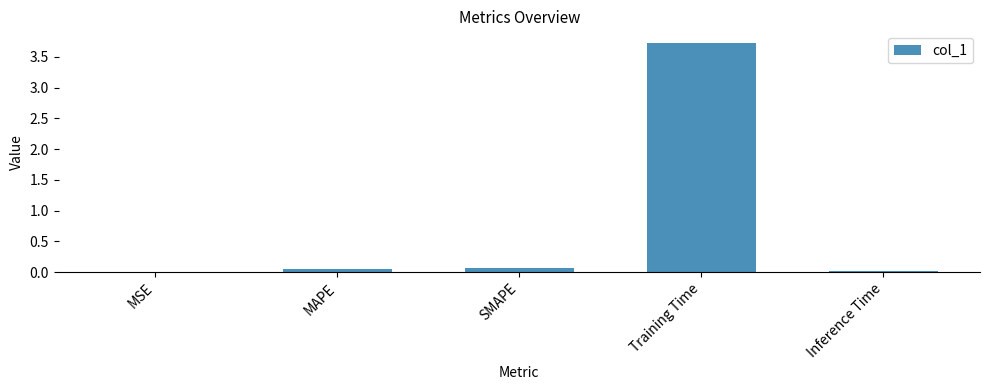

What is the sum of all values?

3.9